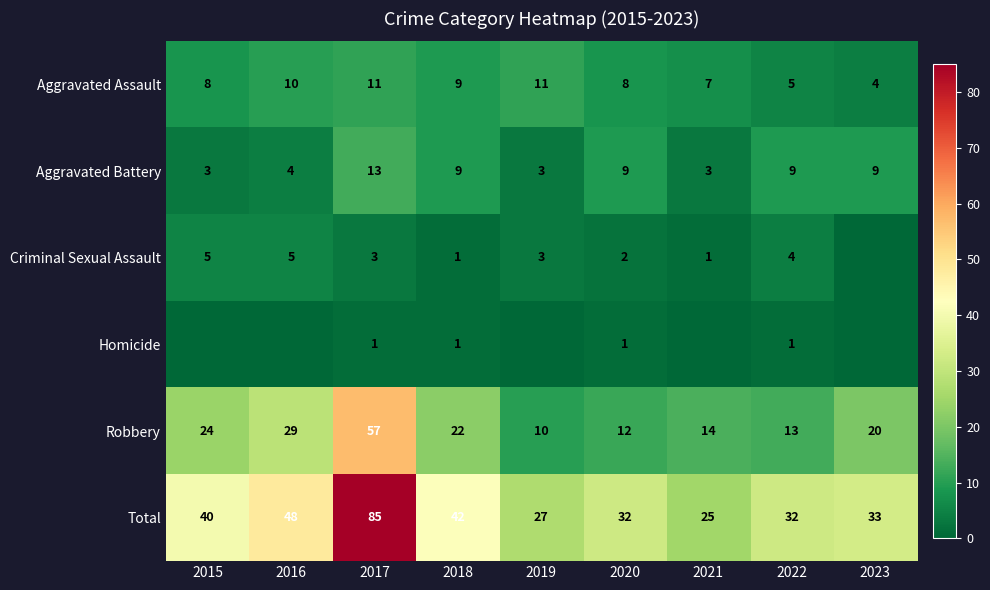

What is the spread (max minus min) of values at 2018?

41